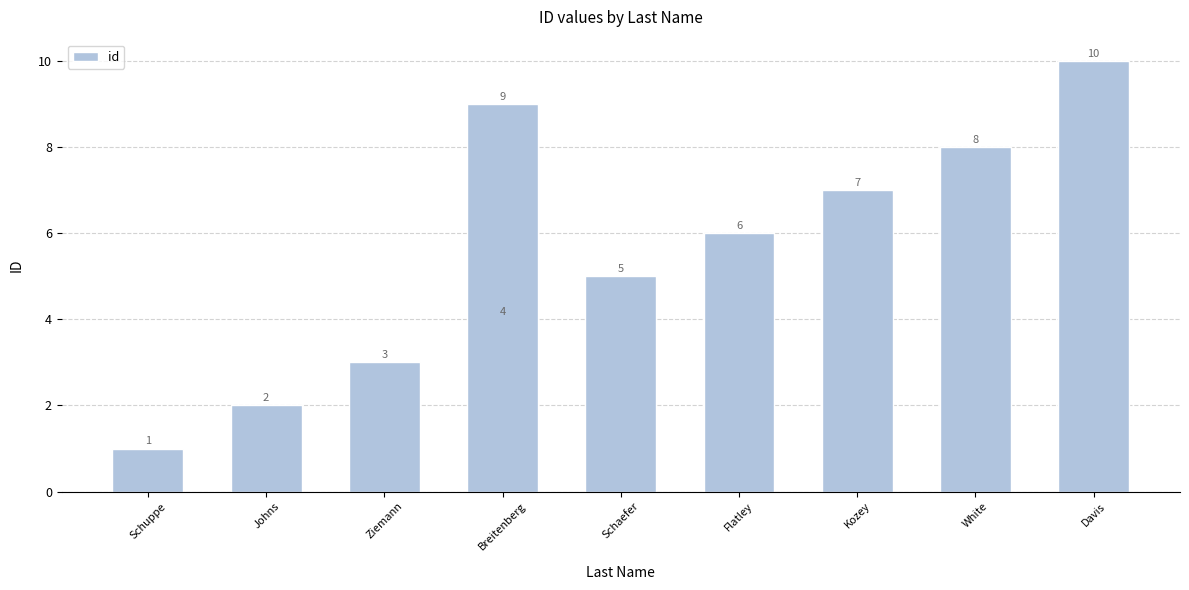

What is the greatest value displayed?

10